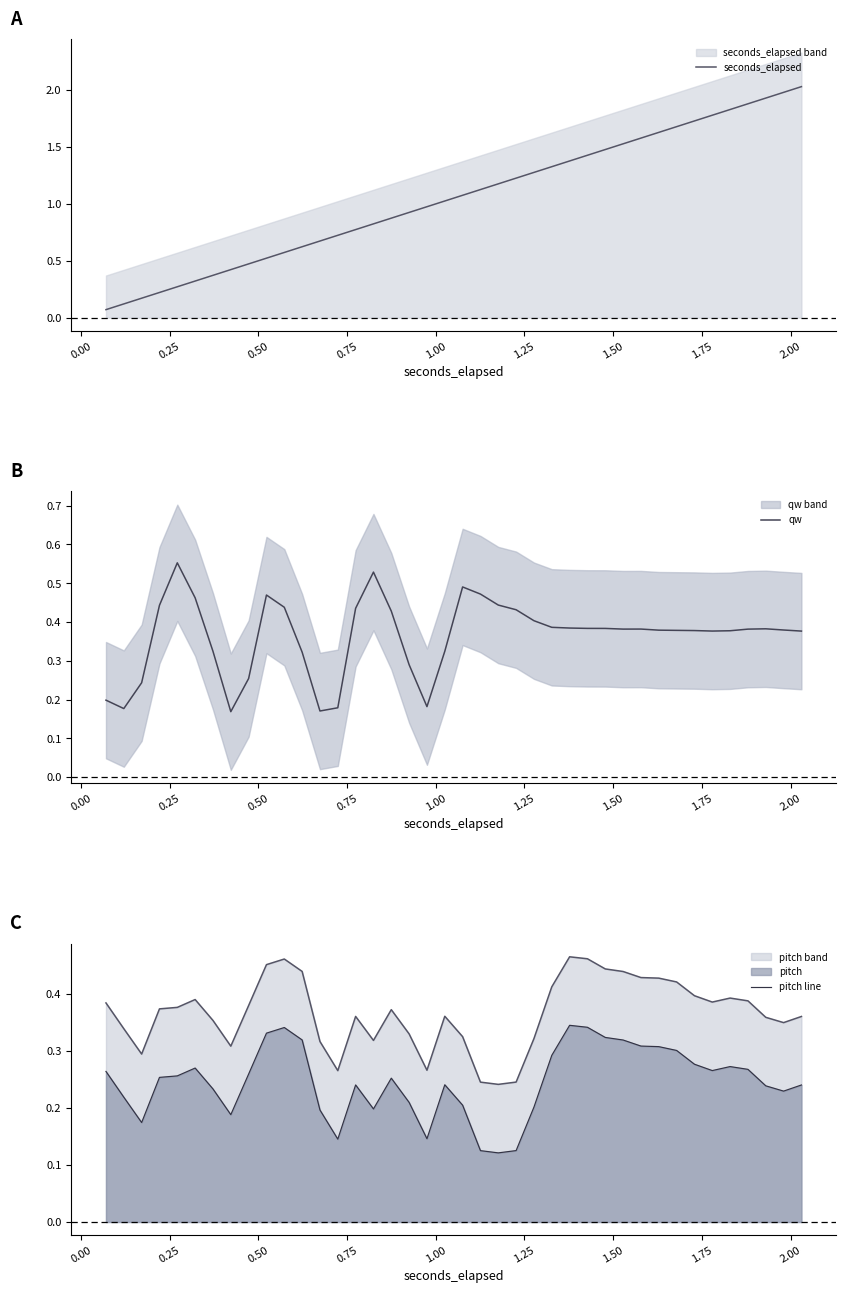

True or false: pitch line and pitch band cross at least once.

False